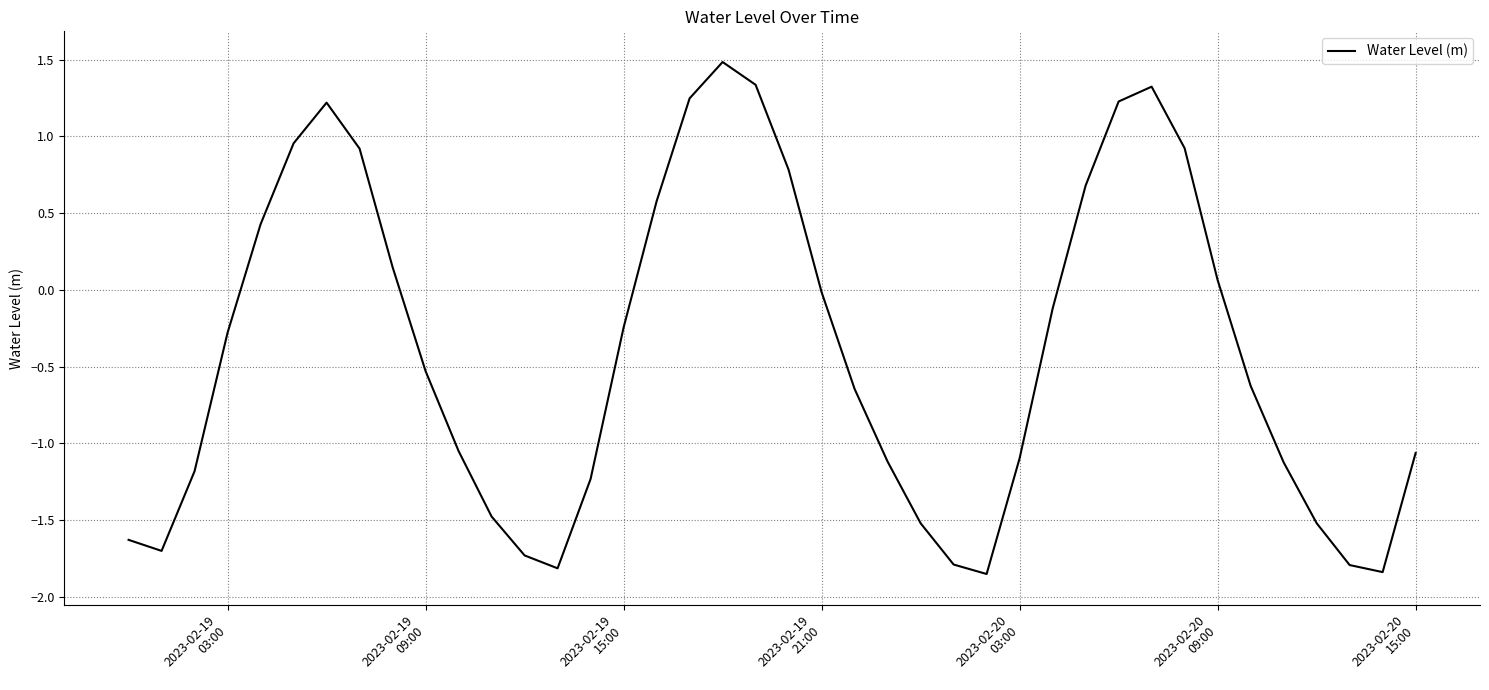

What is the maximum value shown in the chart?

1.5